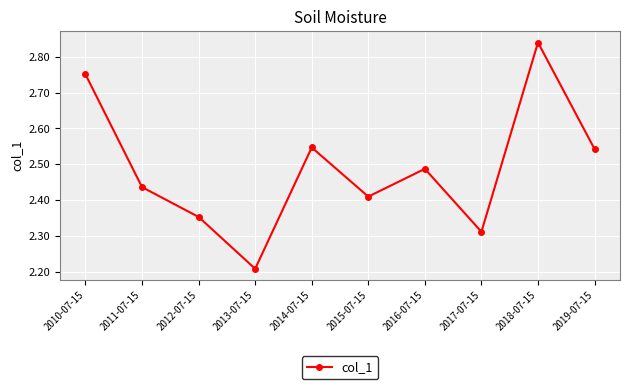

Count the values in the range 2 to 3.

10